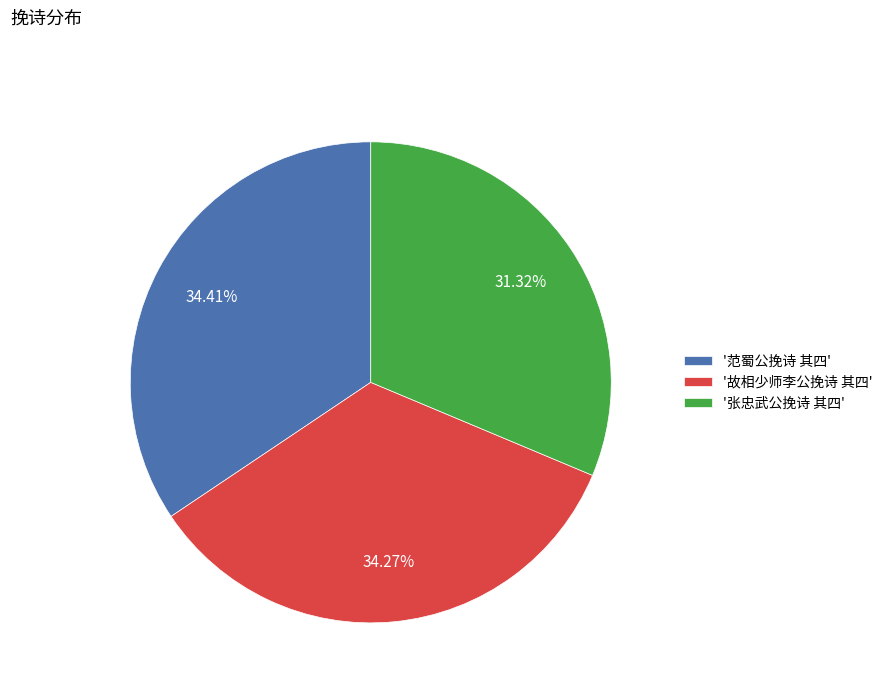

Approximately how many times larger is the value at '张忠武公挽诗 其四' compared to '范蜀公挽诗 其四'?

0.9